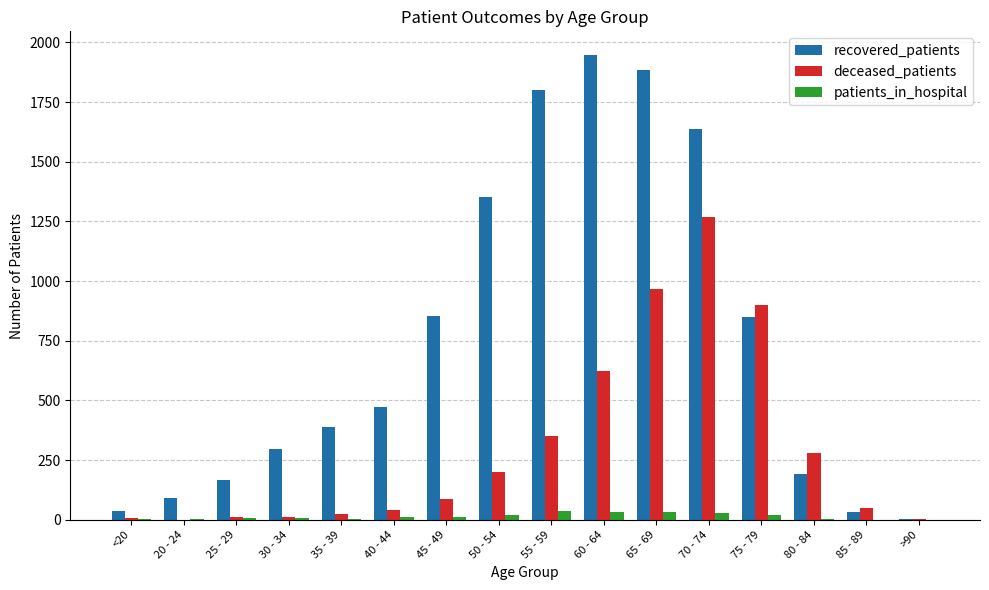

Which series has the largest total across all categories?

recovered_patients